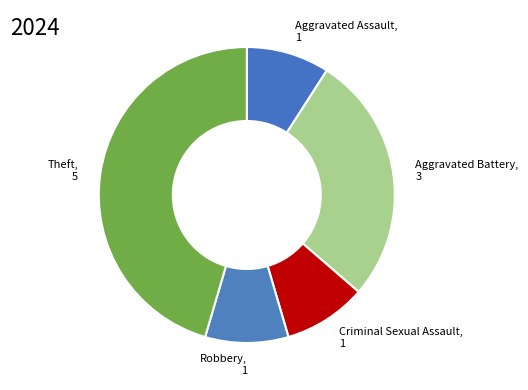

Is Theft the majority of the pie?

No